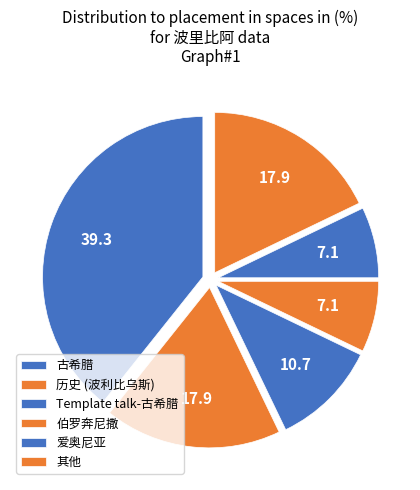

Is it true that 伯罗奔尼撒 is 1% of the pie?

False